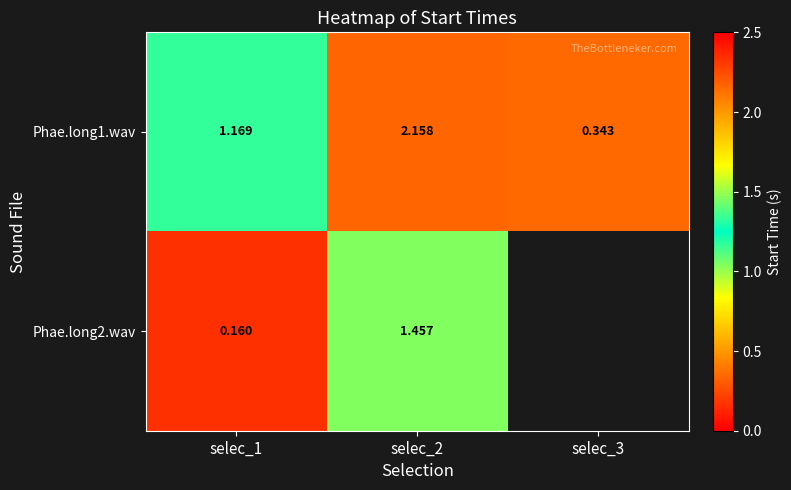

Is the value of Phae.long1.wav at selec_1 greater than the value of Phae.long2.wav at selec_2?

No